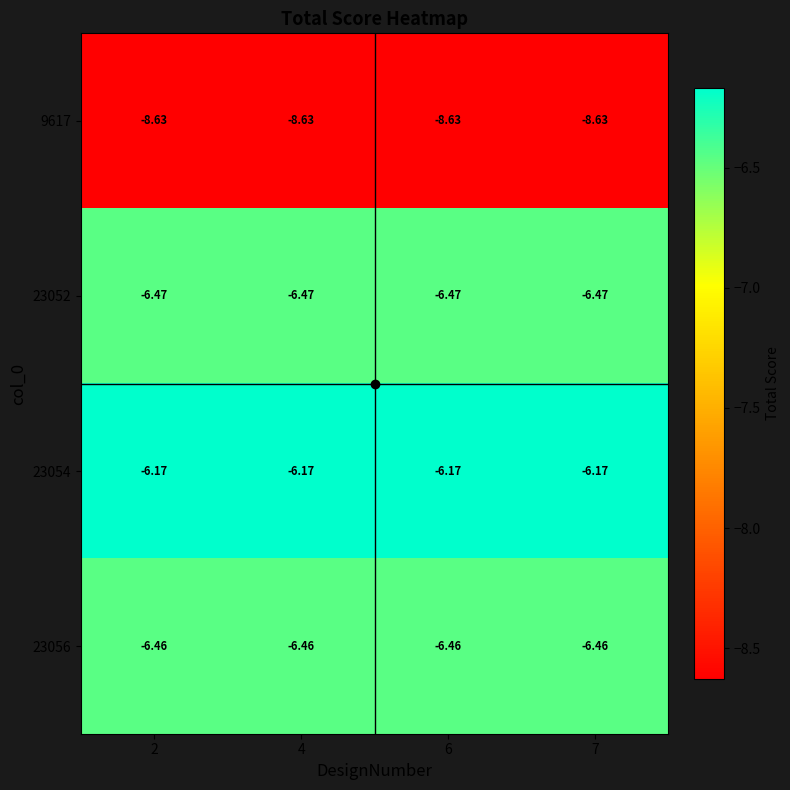

Is the value of 9617 at 2 greater than the value of 23054 at 4?

No